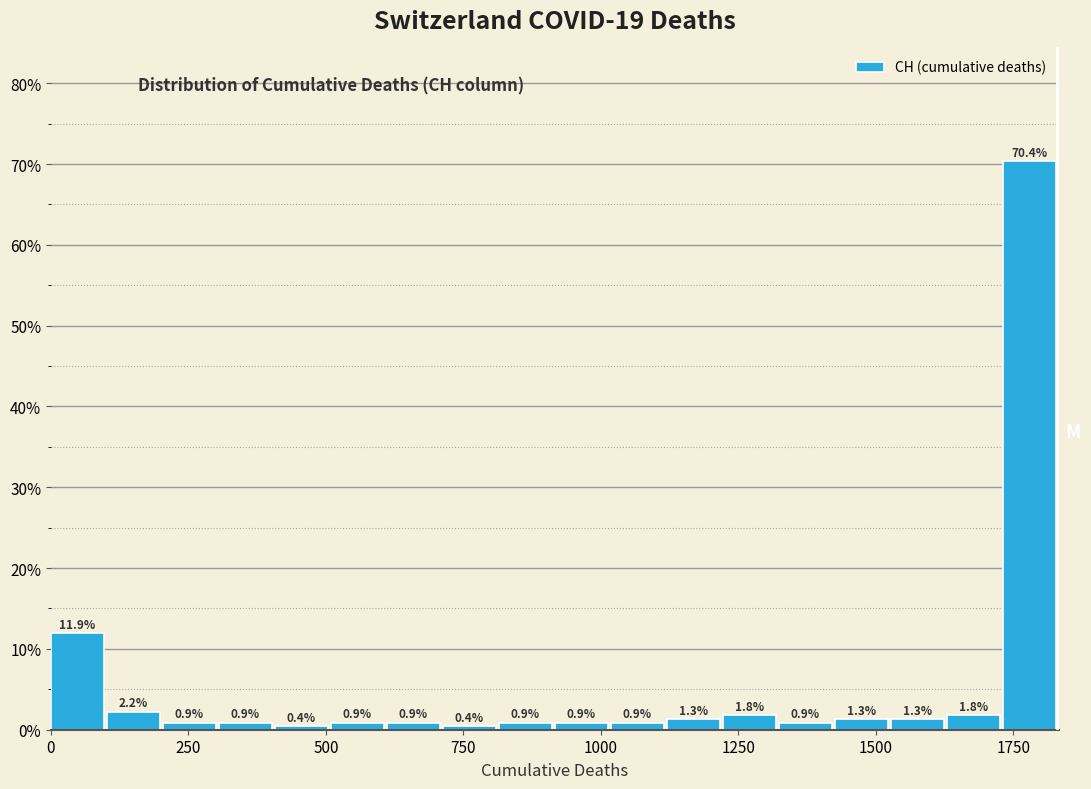

Read against the x-axis, roughly where is the centre of the tallest bar?

1800